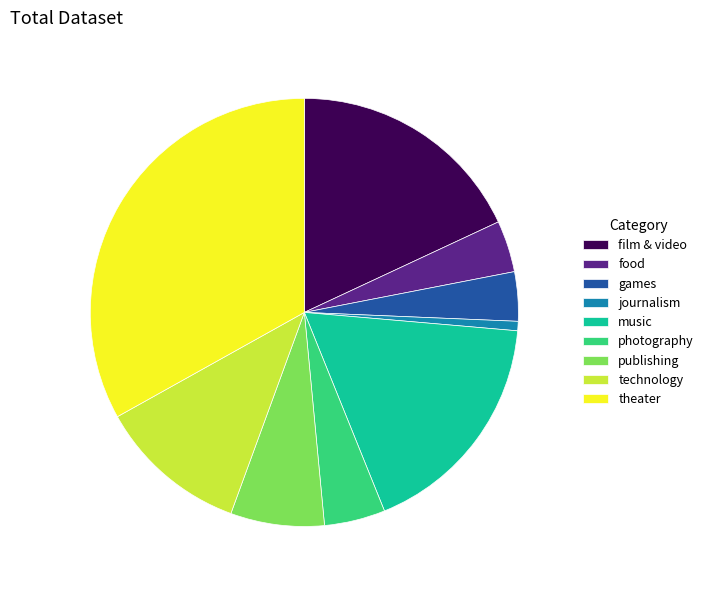

Combined, do theater and technology account for over 50%?

No